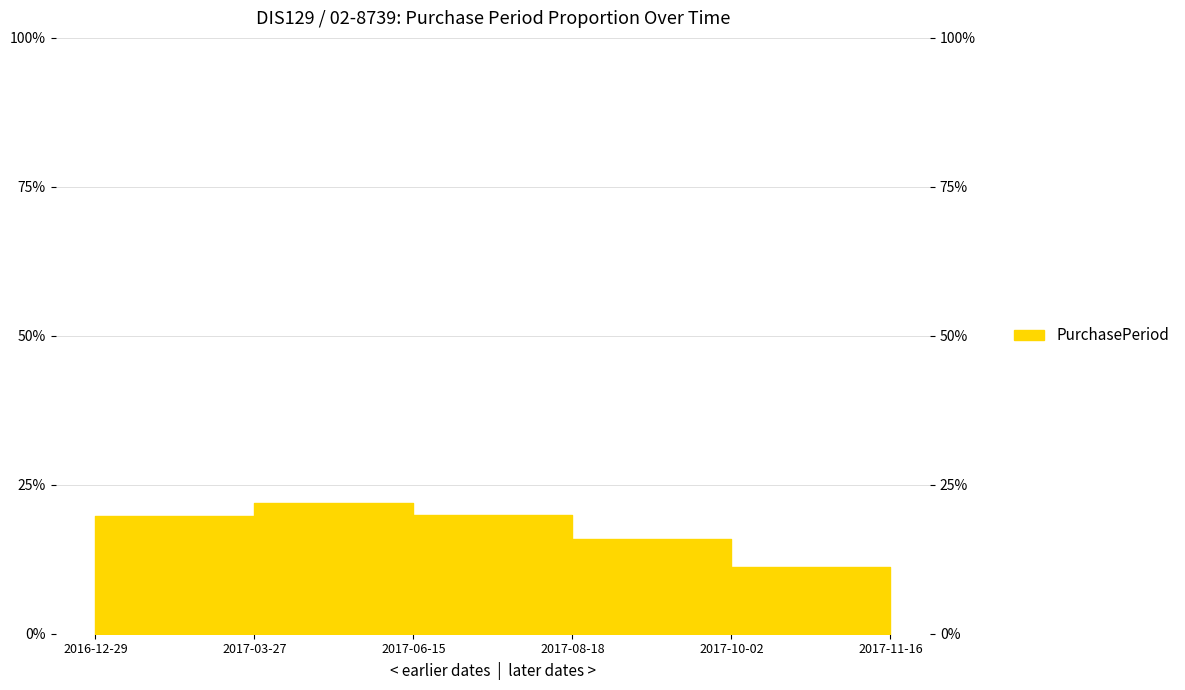

Read the value at 2017-03-27.

21.9